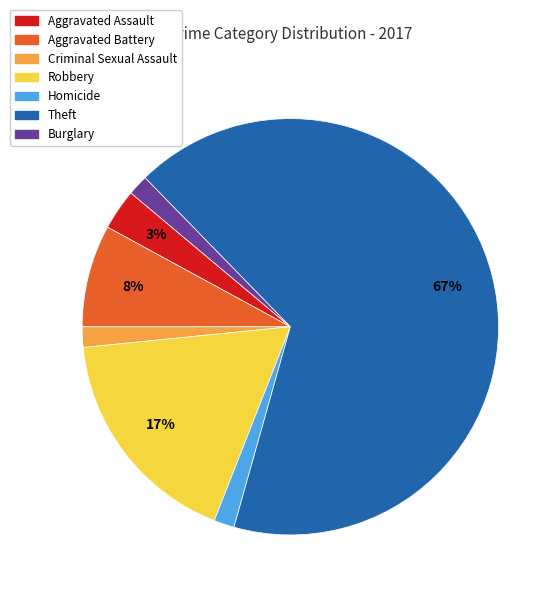

What is the majority slice?

Theft